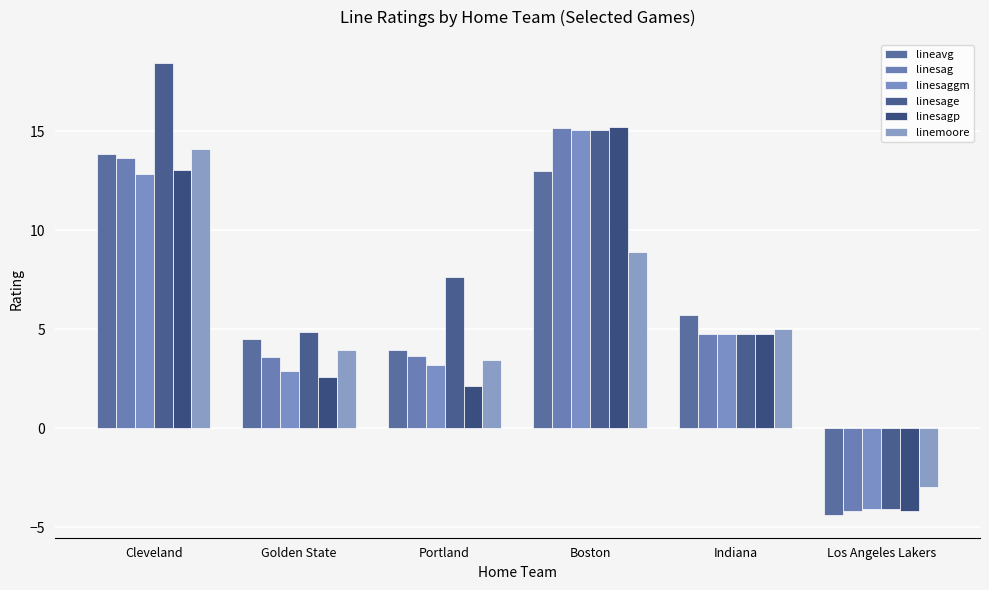

Which series has the largest total across all categories?

linesage